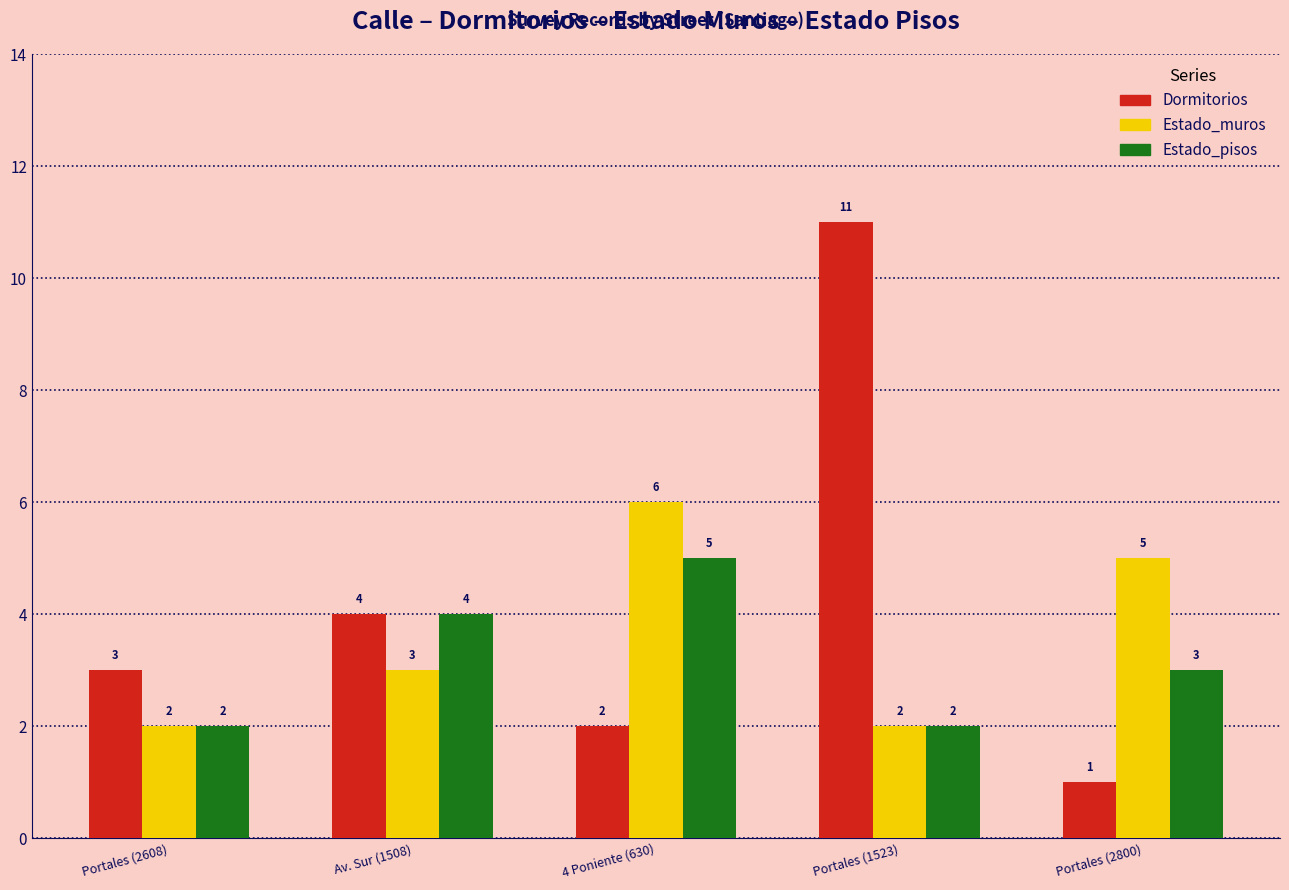

Reading left to right, extract all data points from this chart.

Dormitorios: 3	4	2	11	1
Estado_muros: 2	3	6	2	5
Estado_pisos: 2	4	5	2	3